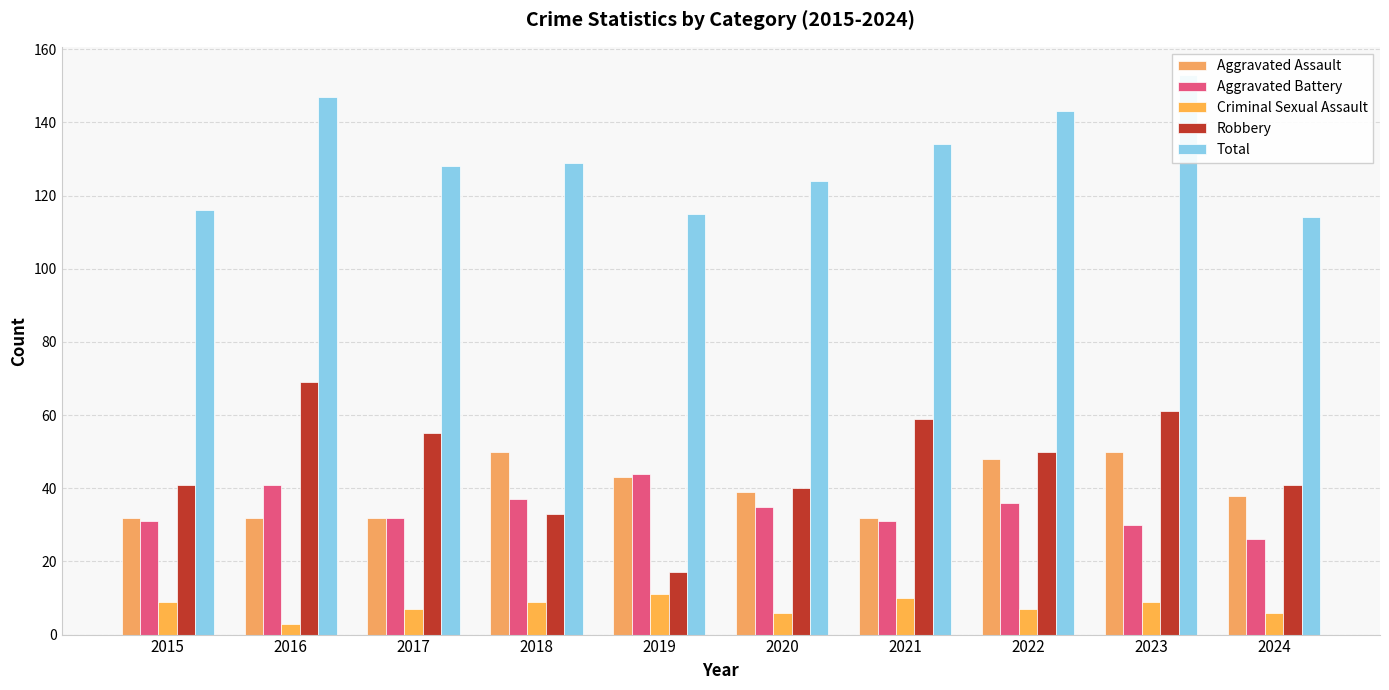

At 2023, list the series in order from smallest to largest.

Criminal Sexual Assault, Aggravated Battery, Aggravated Assault, Robbery, Total